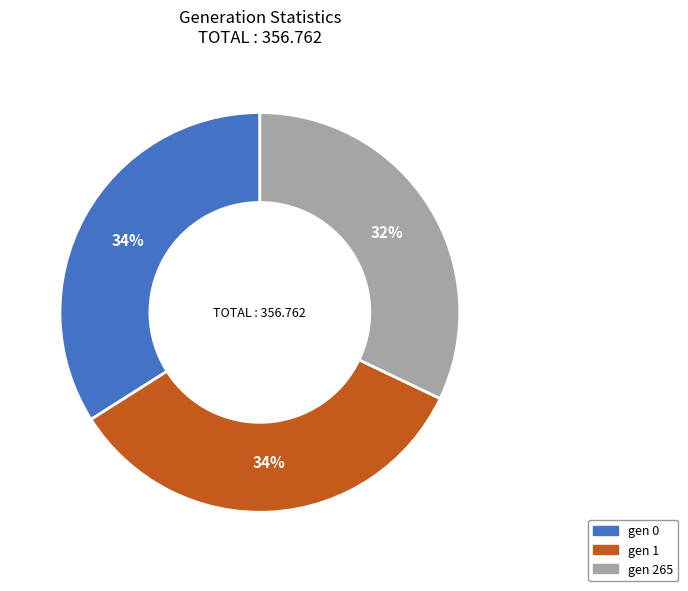

Count the number of slices in the pie.

3